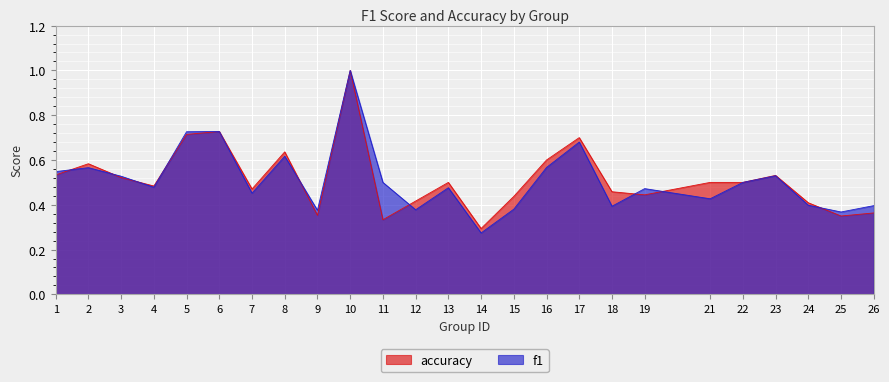

What is the sum of the f1 values at 19 and 17?

1.2